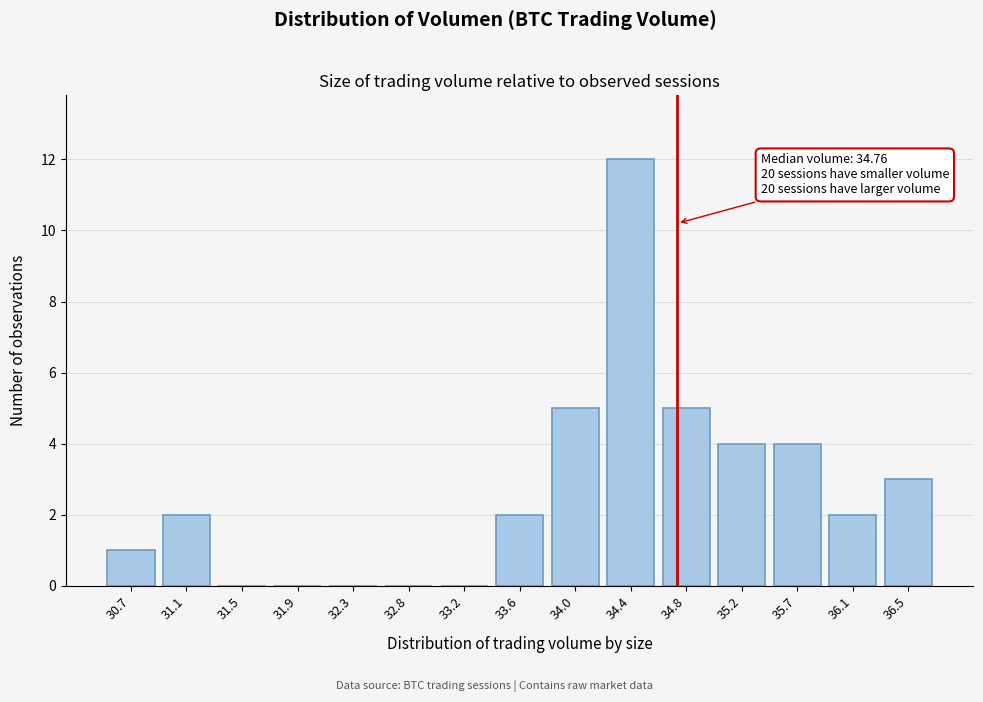

Reading left to right, transcribe all the data shown in this chart.

30.7=1	31.1=2	31.5=0	31.9=0	32.3=0	32.8=0	33.2=0	33.6=2	34.0=5	34.4=12	34.8=5	35.2=4	35.7=4	36.1=2	36.5=3